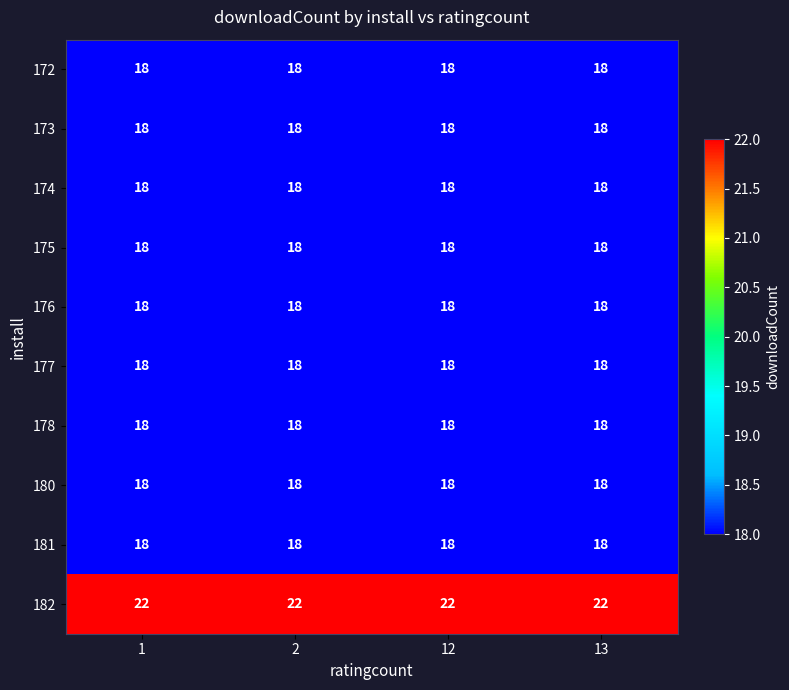

What is the sum of the 181 values at 2 and 1?

36